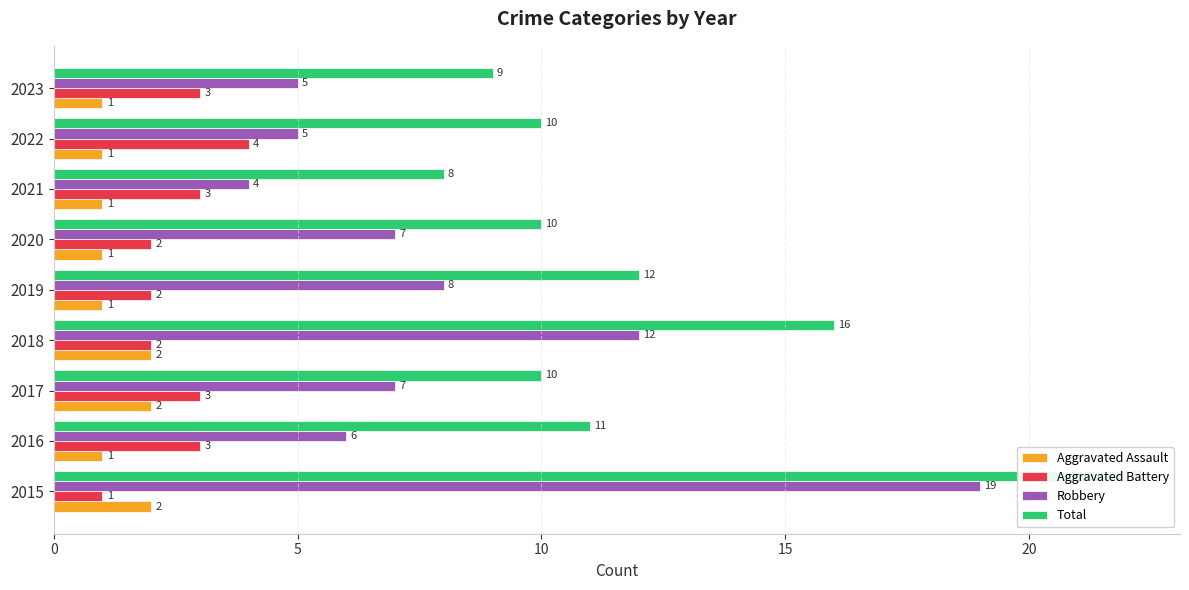

How many data points does each series have?

9